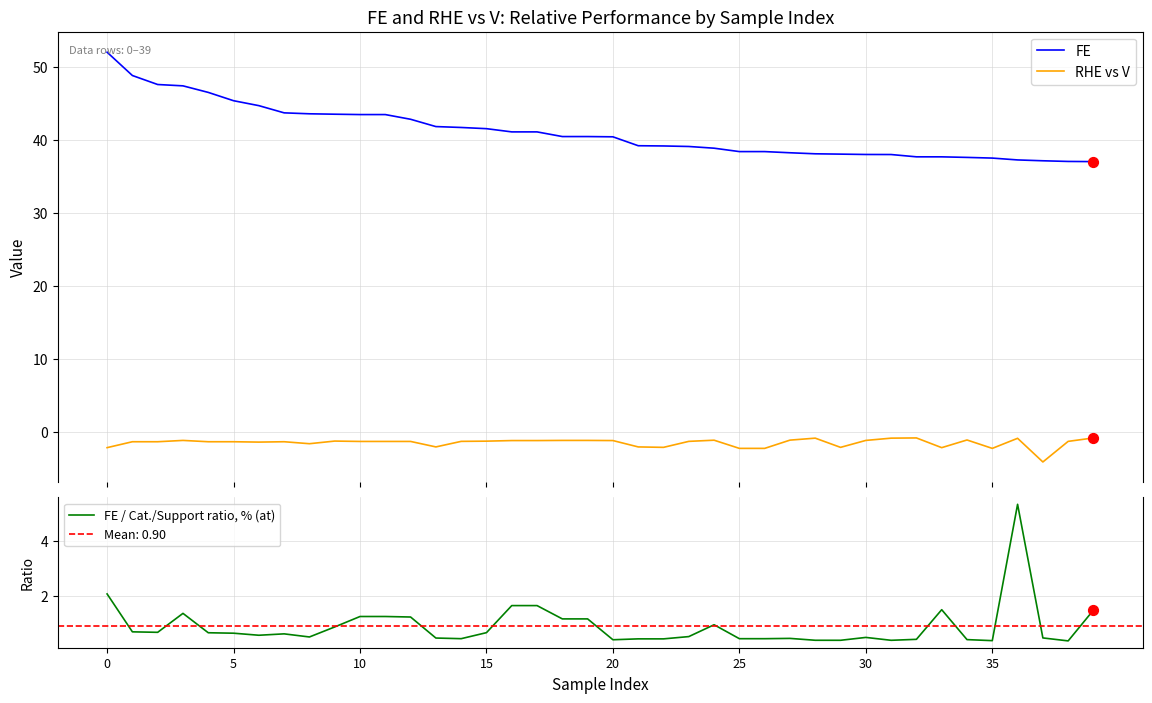

Which series reaches the maximum Y coordinate?

FE